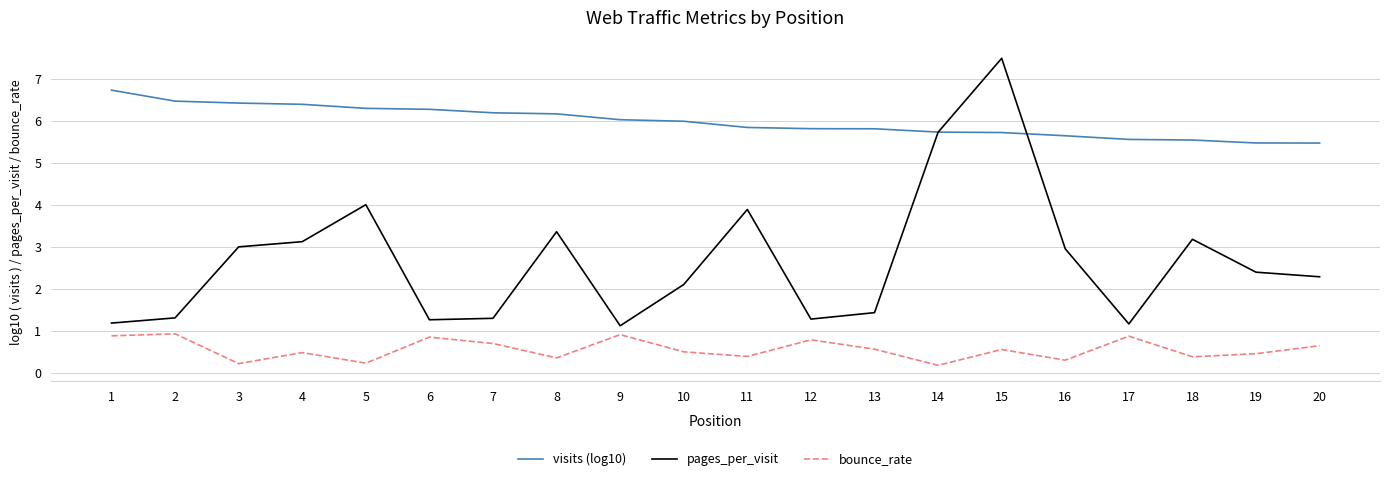

True or false: pages_per_visit has a value of 1.3 at 6.

True